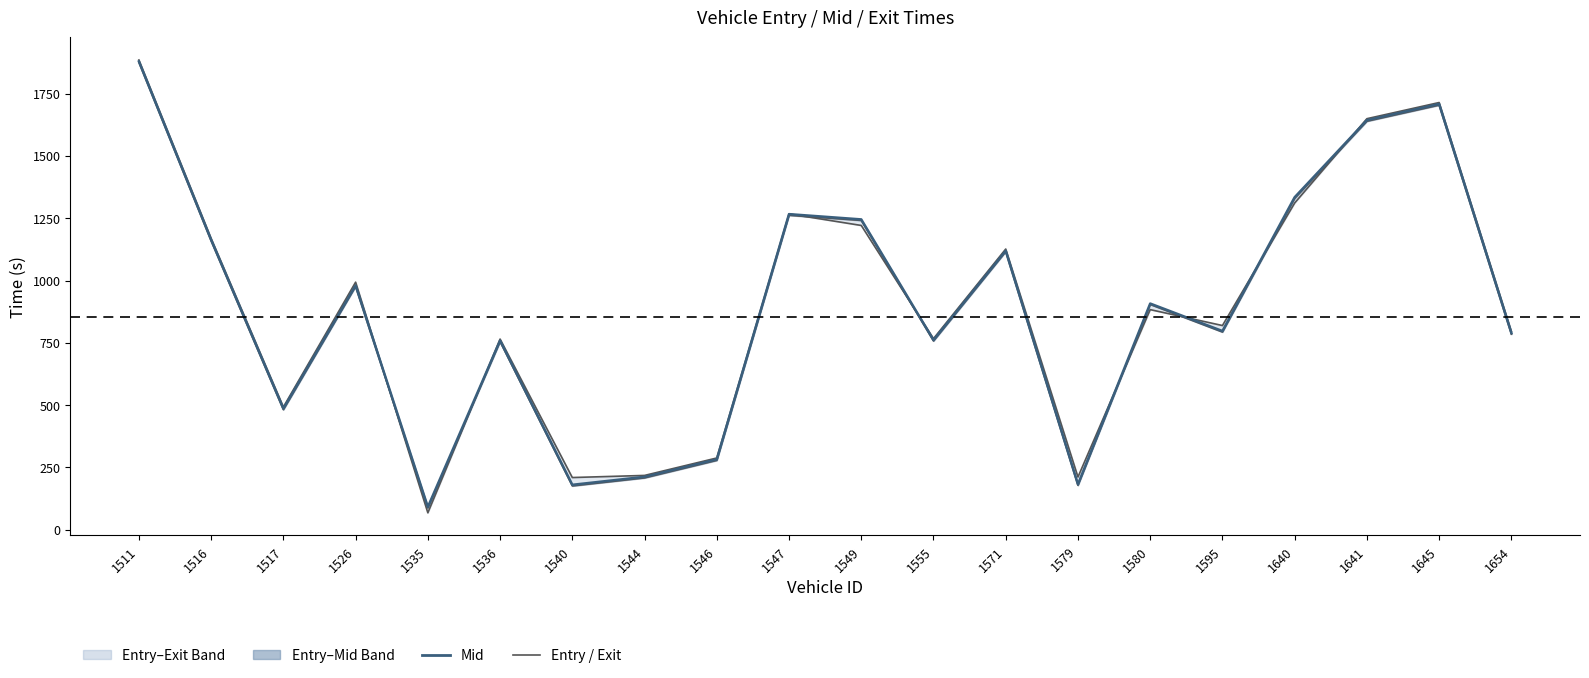

What is the greatest value displayed?

1885.0